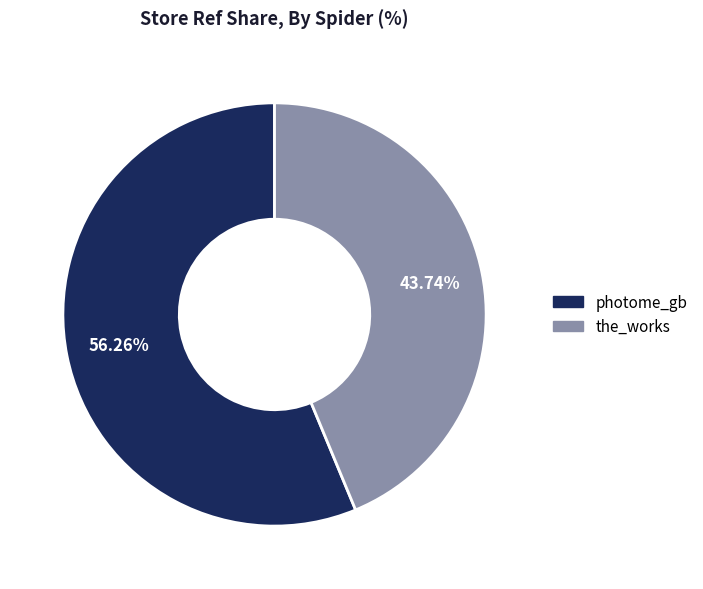

What portion of the pie excludes the_works?

56.3%